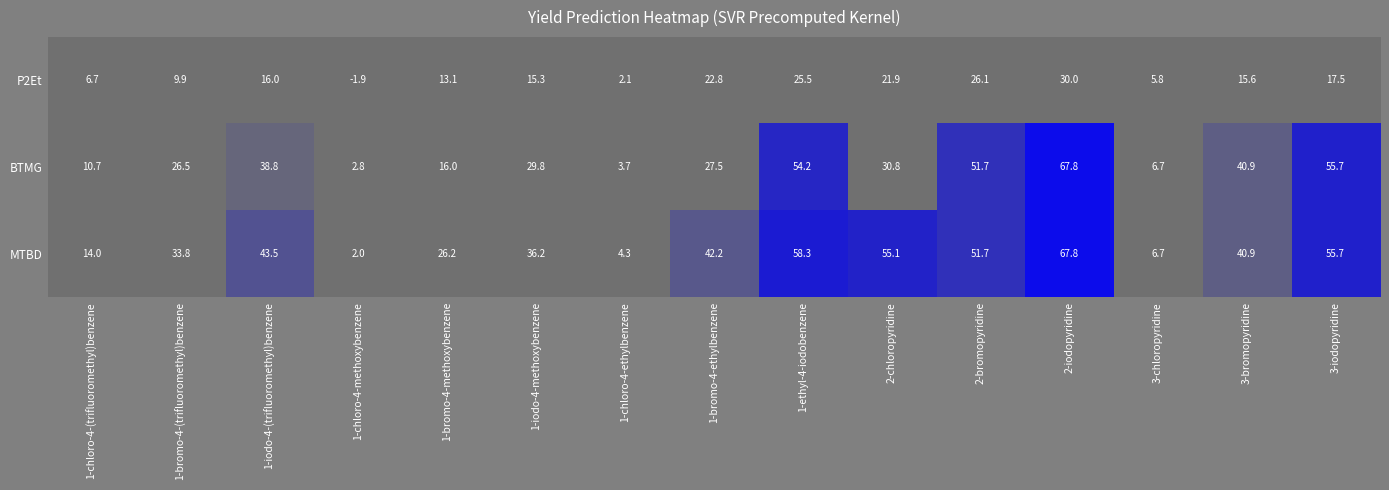

What is the difference between the second highest and second lowest values in the BTMG series?

52.0